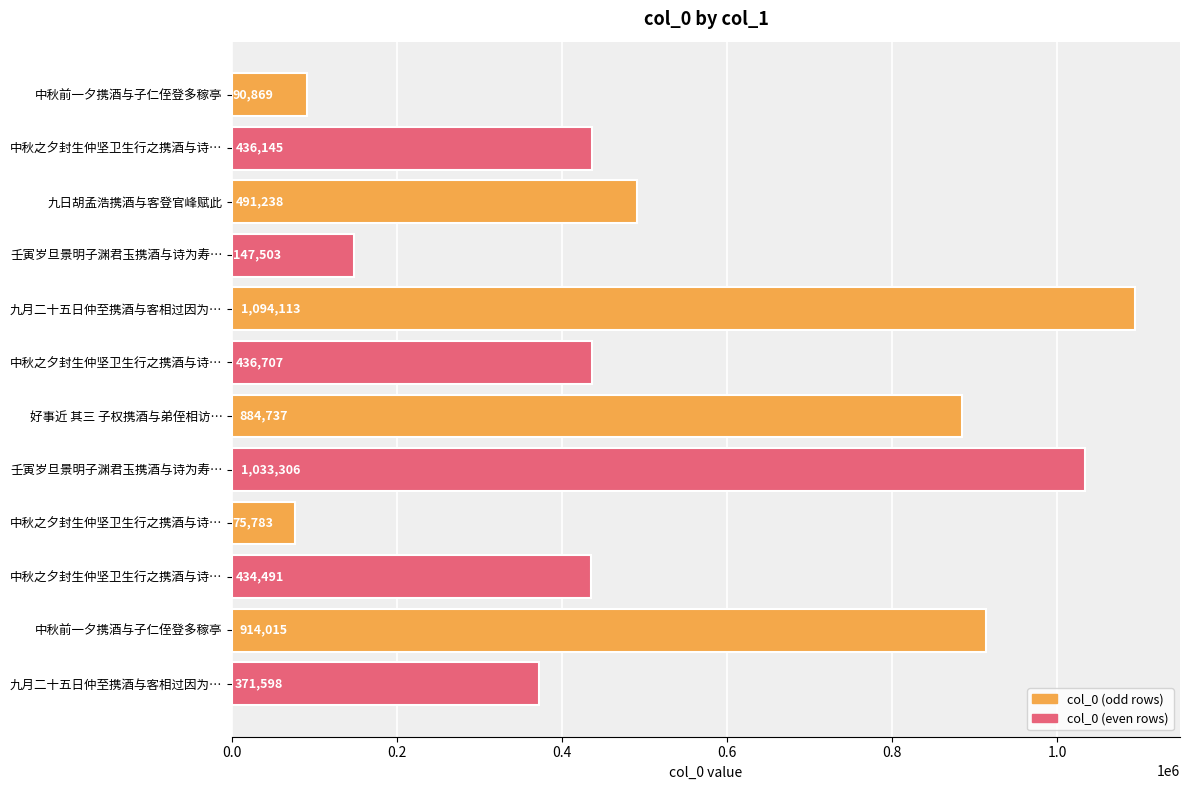

Does the chart contain any negative values?

No